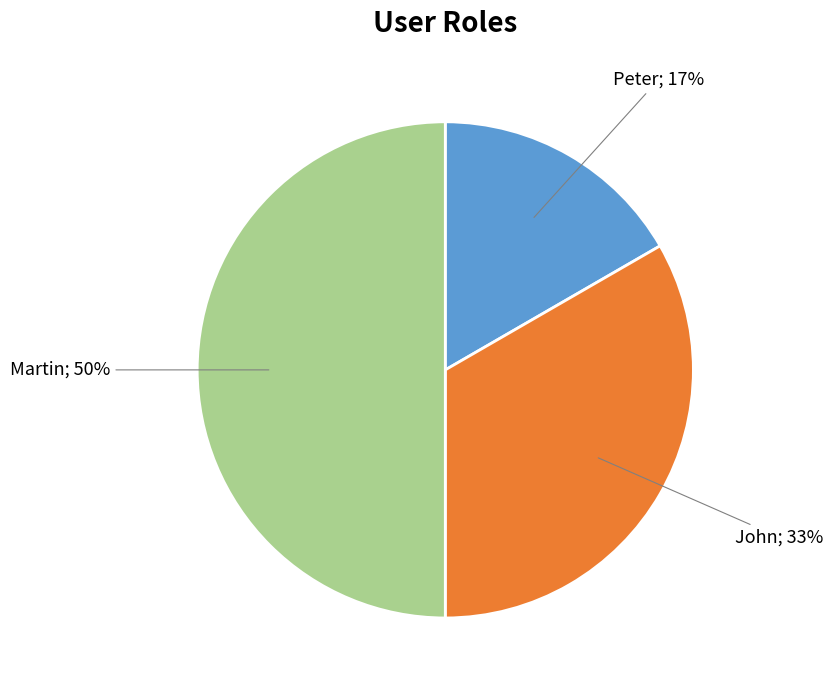

To the nearest percent, what is the average slice percentage?

33%